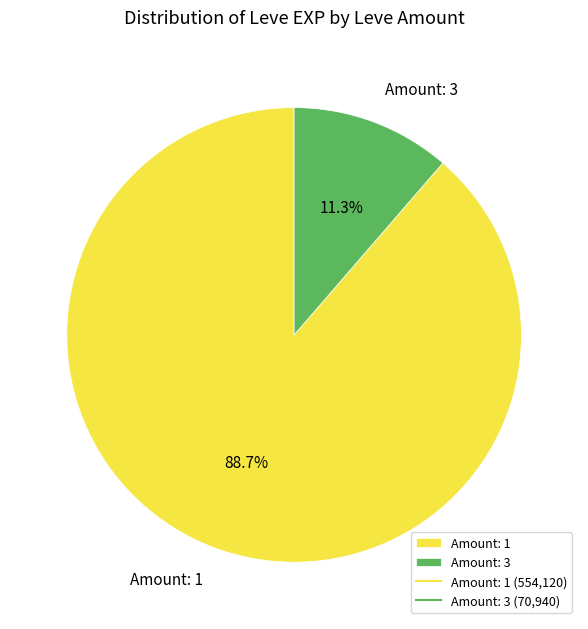

Count the number of slices in the pie.

2